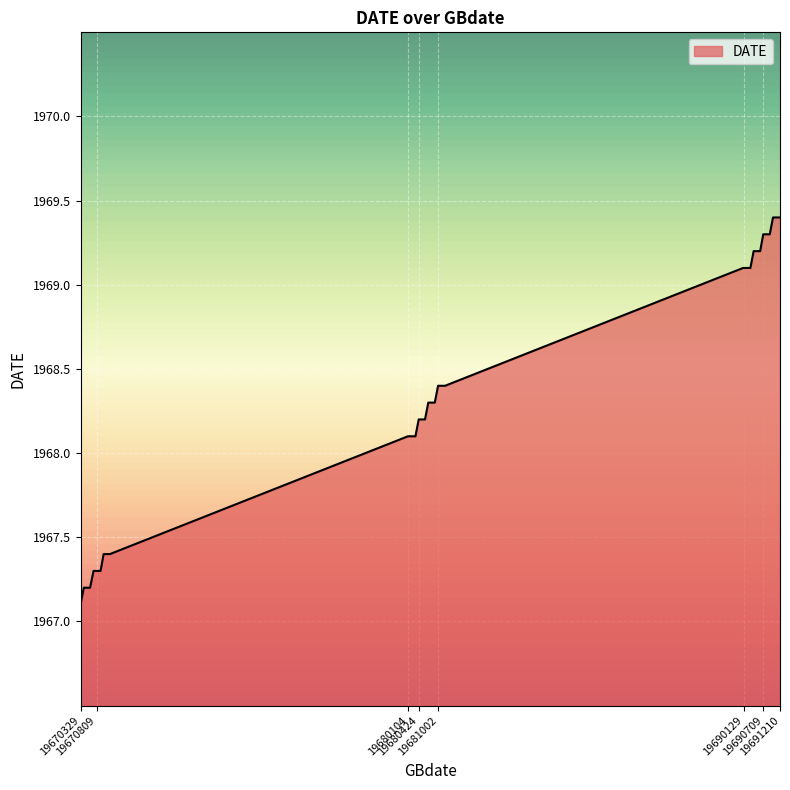

What is the maximum value shown in the chart?

1969.4